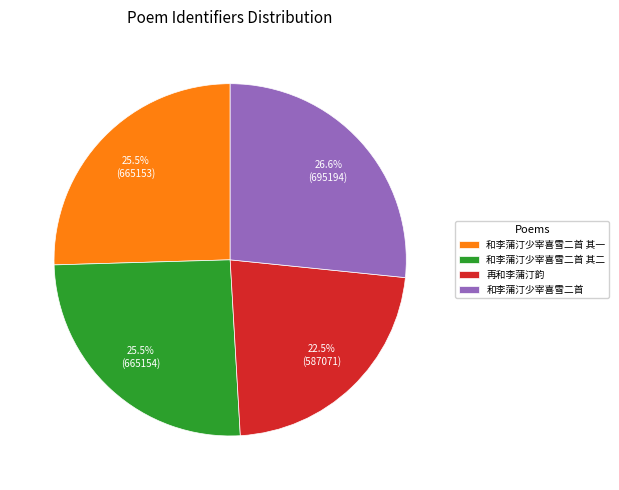

Count the number of slices in the pie.

4